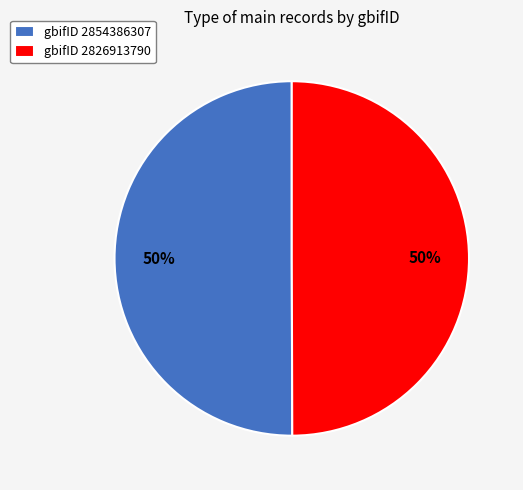

Count the number of slices in the pie.

2